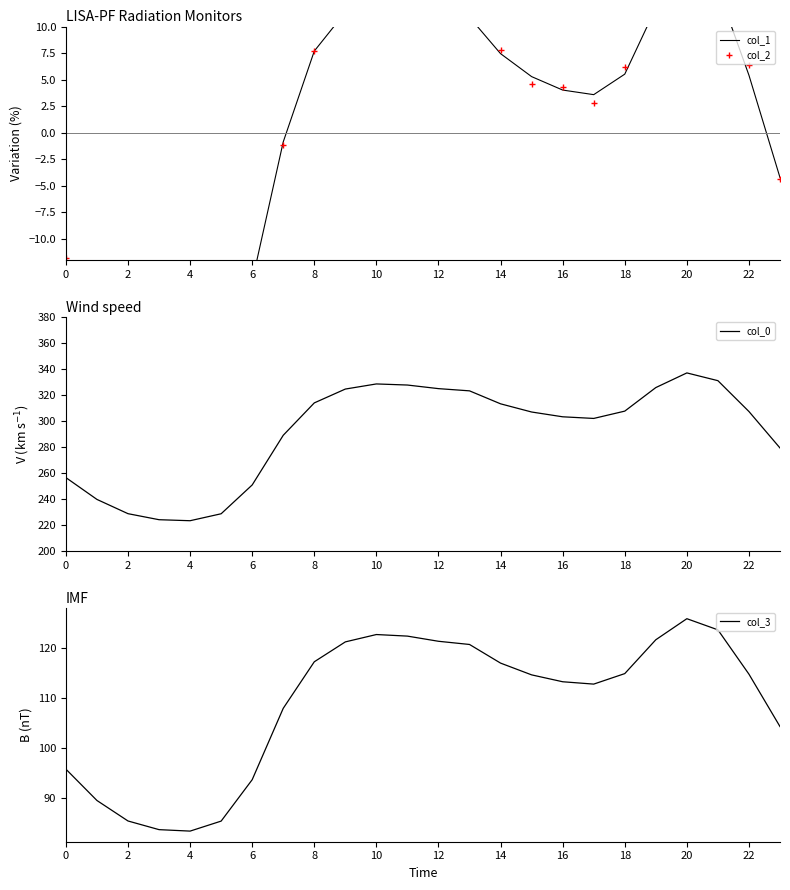

What is the minimum value for col_2?

-25.0